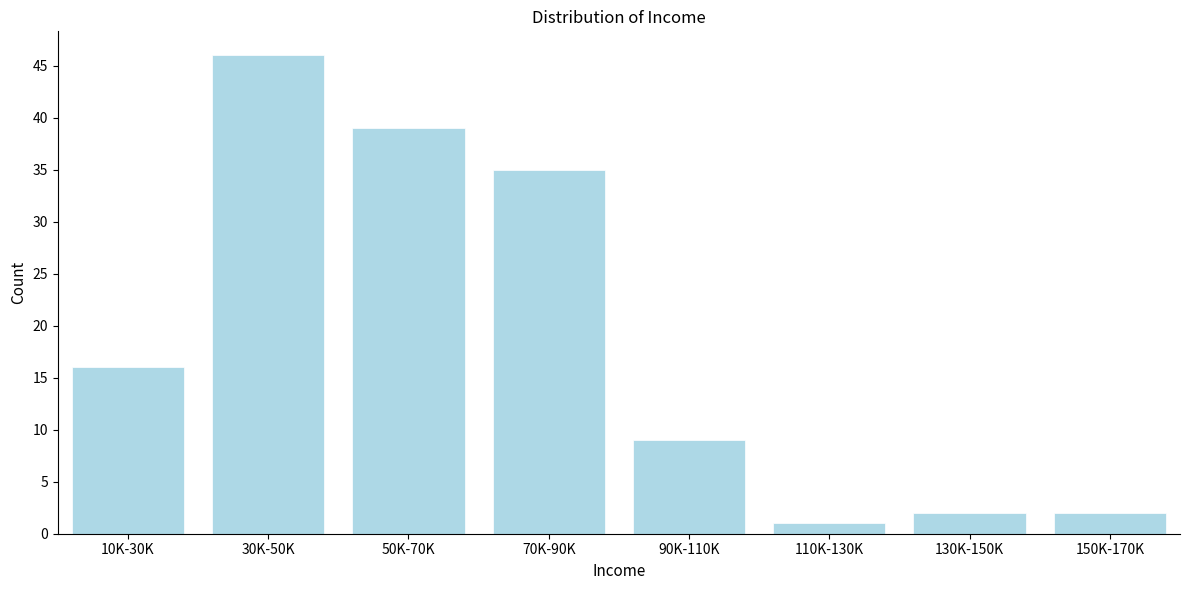

Reading left to right, list all the values displayed in this chart.

10K-30K=16	30K-50K=46	50K-70K=39	70K-90K=35	90K-110K=9	110K-130K=1	130K-150K=2	150K-170K=2